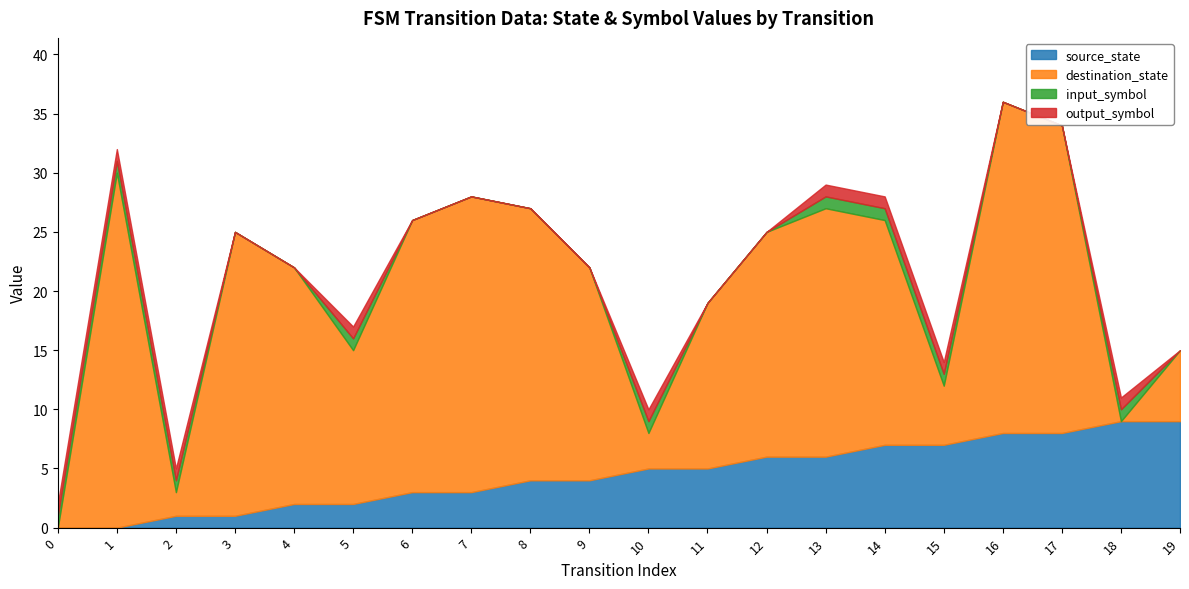

Does the chart display data point markers on the line(s)?

No